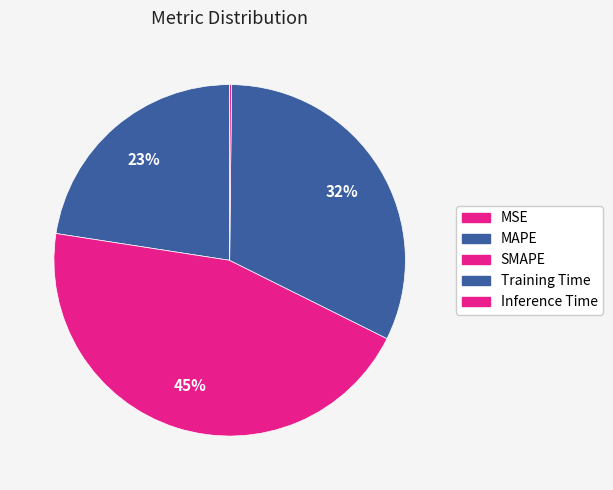

Combined, do Inference Time and SMAPE account for over 50%?

No